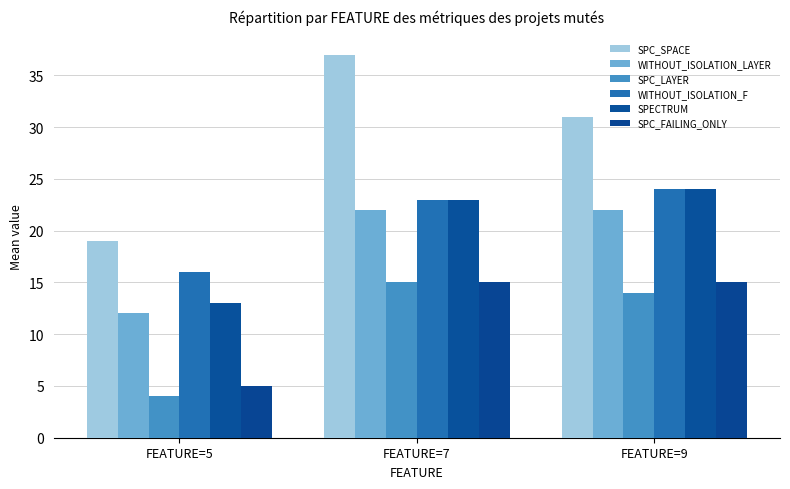

Count the SPC_FAILING_ONLY values in the range 5 to 15.

3